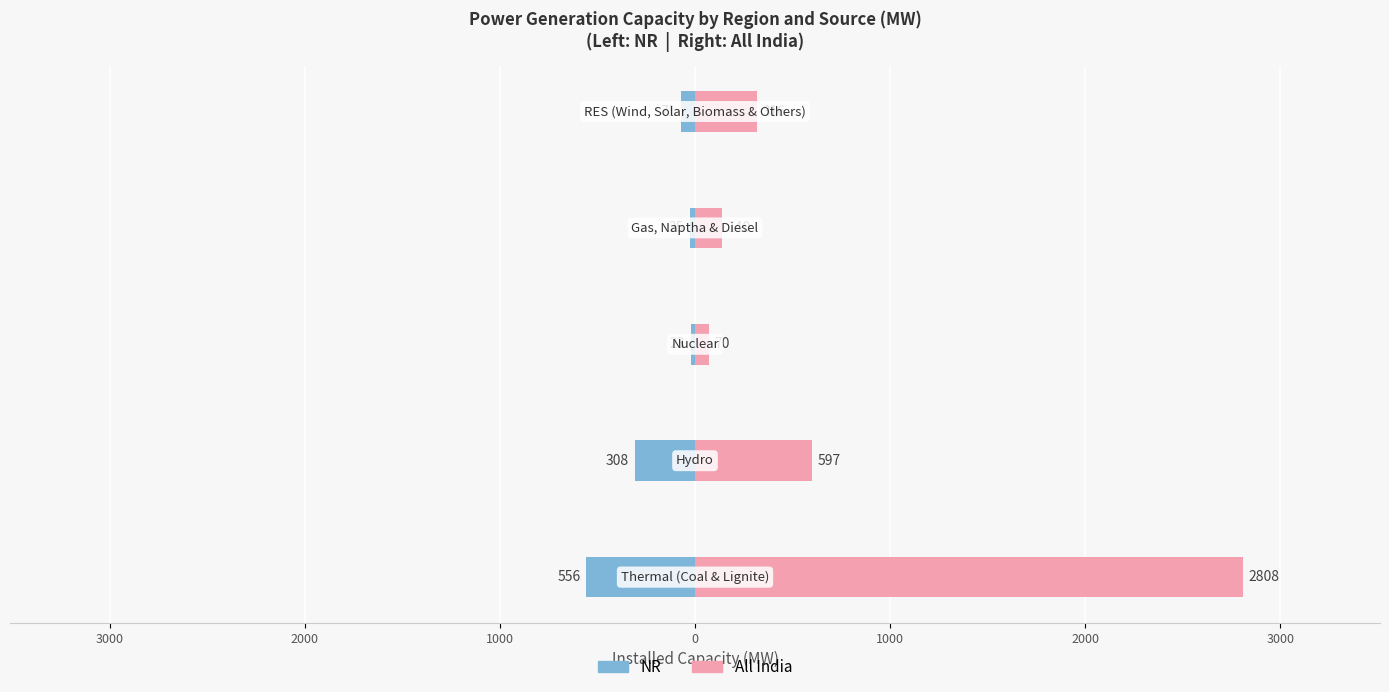

What is the maximum value shown in the chart?

2808